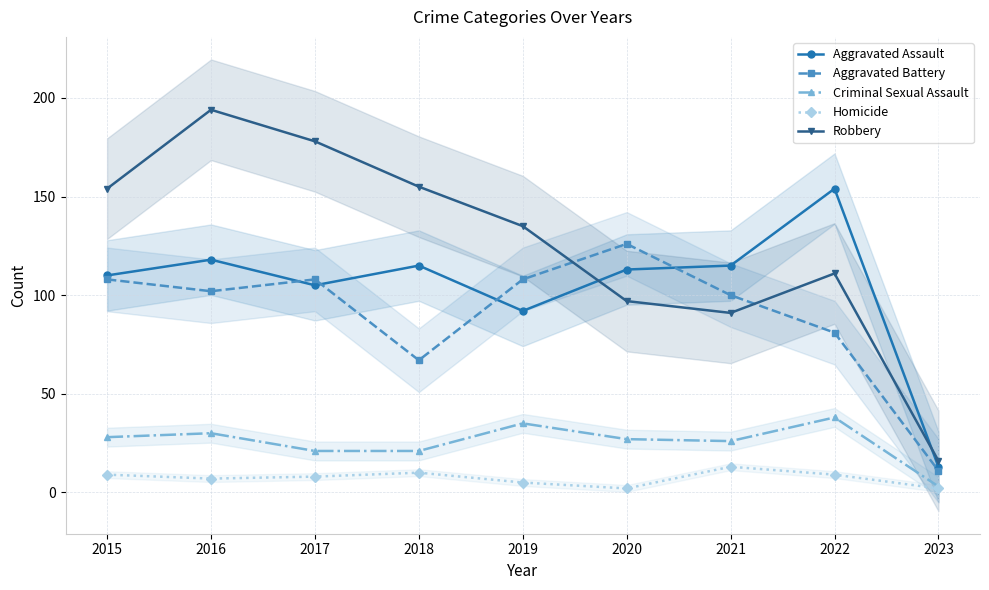

Where is the first local maximum for Homicide?

2018